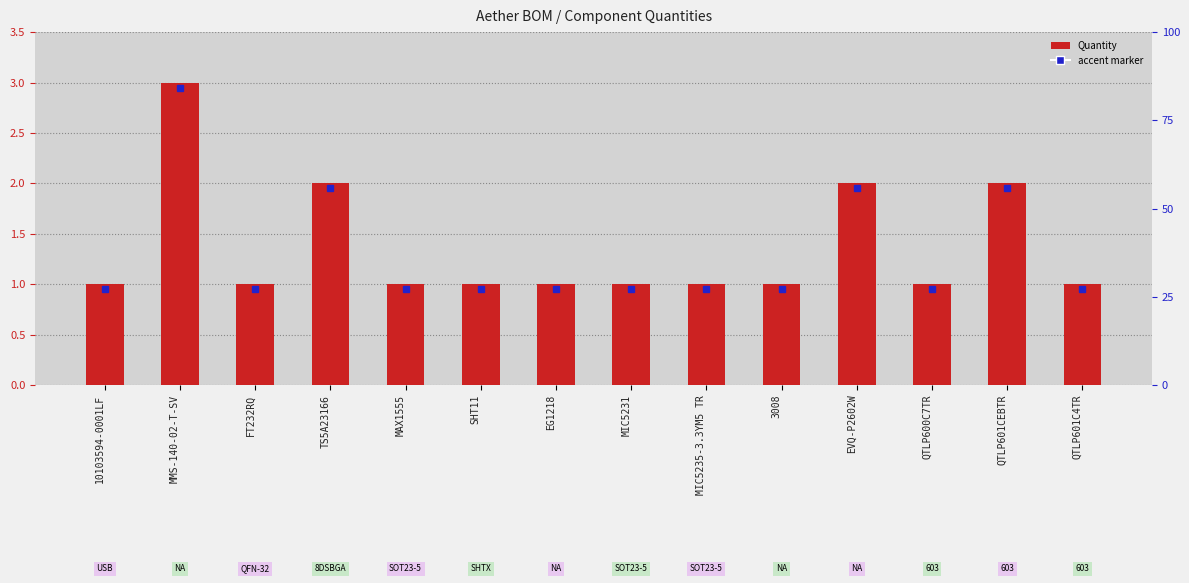

The value at QTLP601CEBTR is 2. True or false?

True